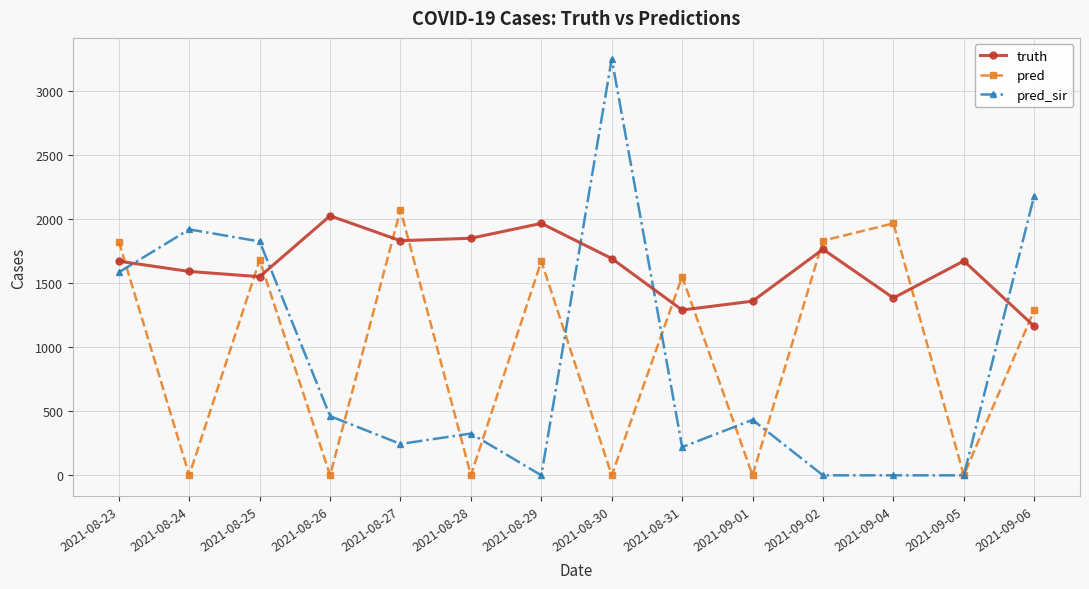

What is the maximum value shown in the chart?

3251.0